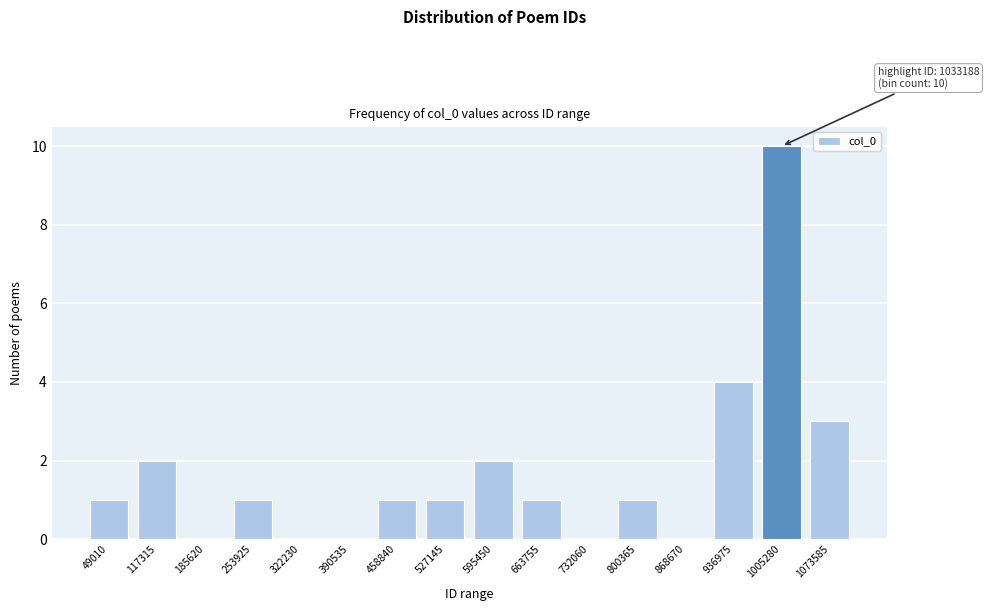

Reading left to right, list all the values displayed in this chart.

49010=1	117315=2	185620=0	253925=1	322230=0	390535=0	458840=1	527145=1	595450=2	663755=1	732060=0	800365=1	868670=0	936975=4	1005280=10	1073585=3